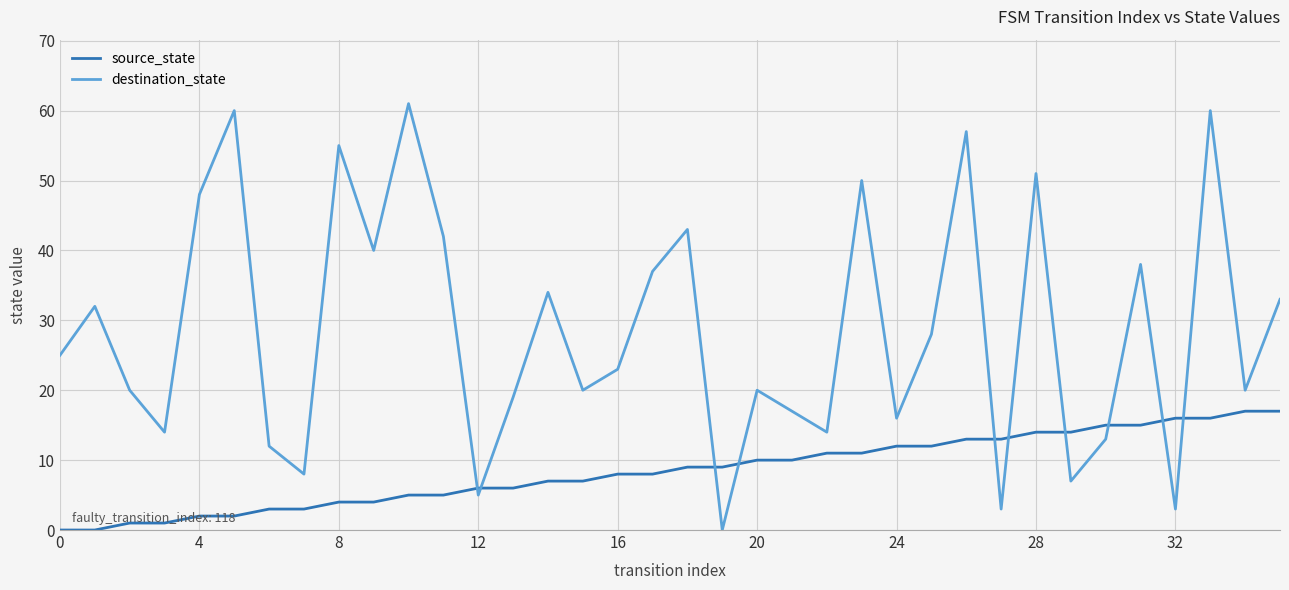

List the series in order of their peak value, highest first.

destination_state, source_state